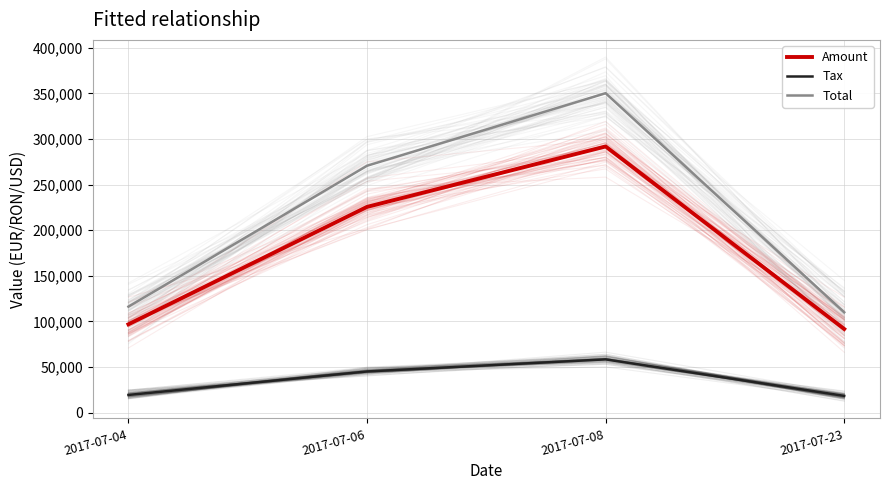

True or false: Amount has a value of 156932.6 at 2017-07-23.

False